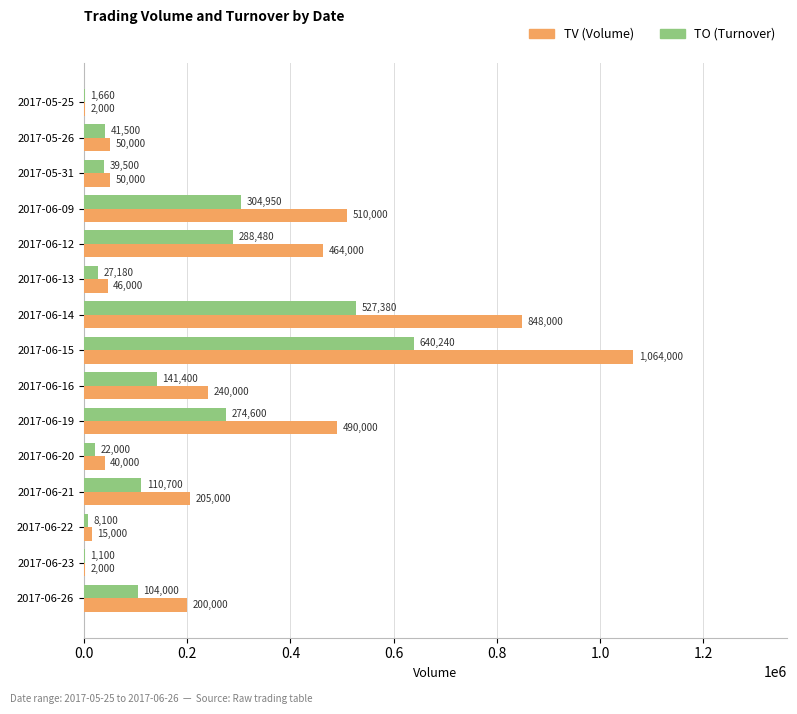

Is it true that TV (Volume) equals 15000 at 2017-06-22?

True